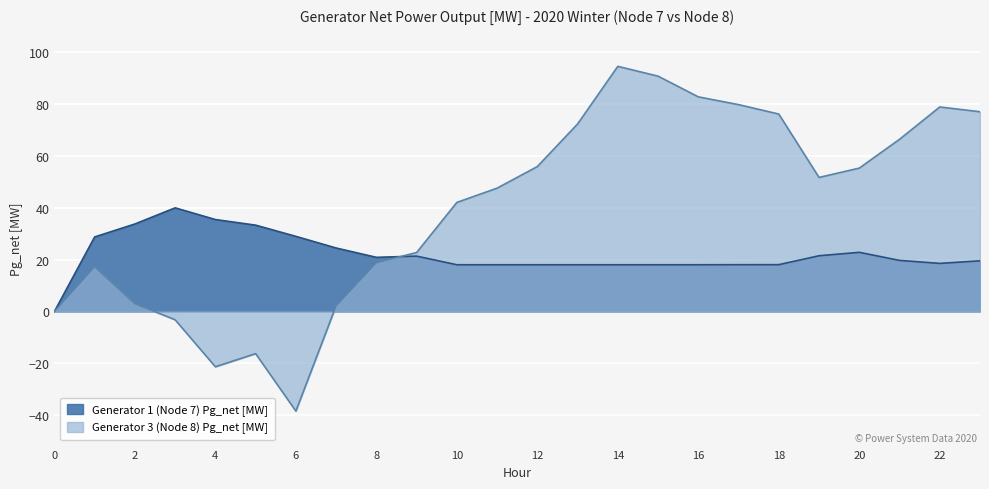

What is the value of the Generator 1 (Node 7) Pg_net [MW] point at the 15th from the left?

18.0